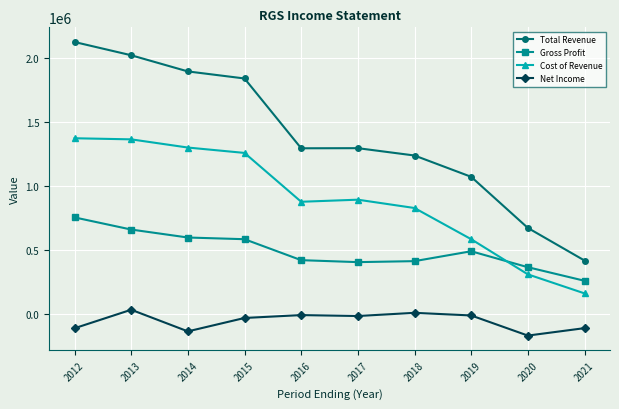

What is the difference between the maximum and minimum values in the Net Income series?

201900